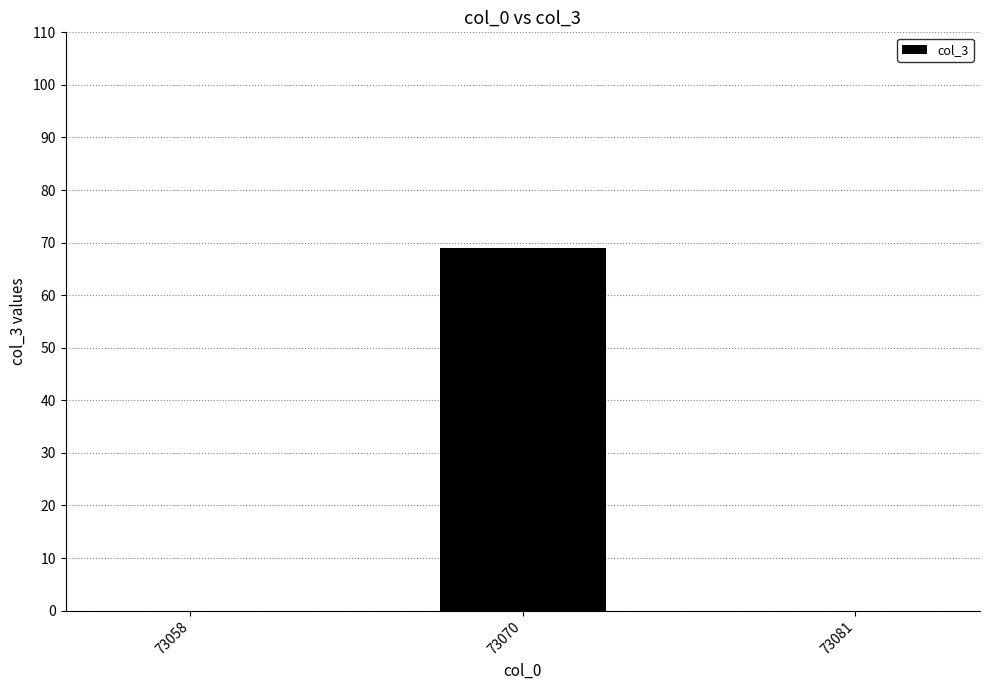

Between 73081 and 73070, which is larger?

73070